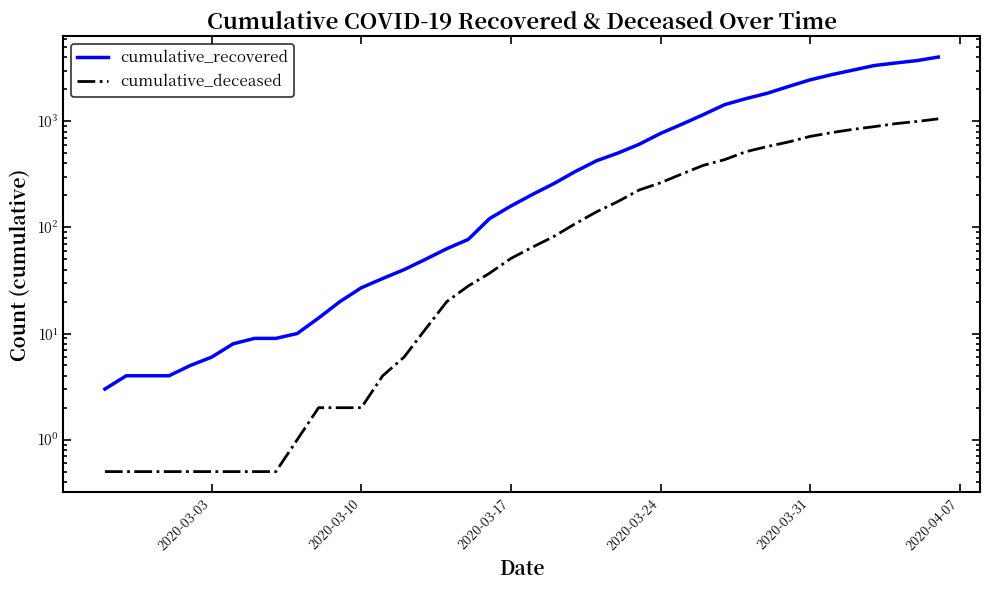

At how many categories does at least one series exceed 3986?

1